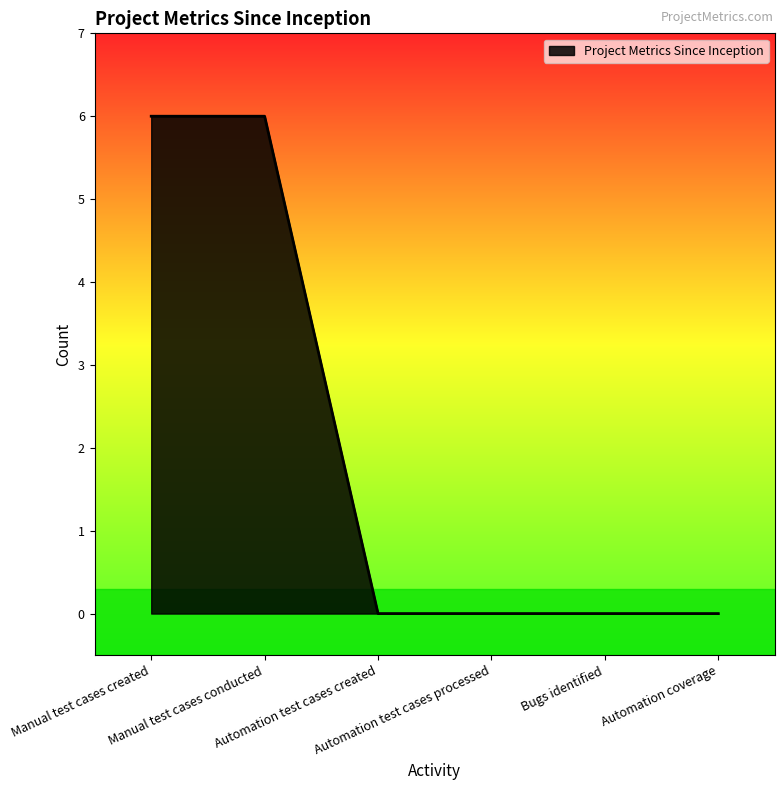

Count the number of categories in the chart.

6